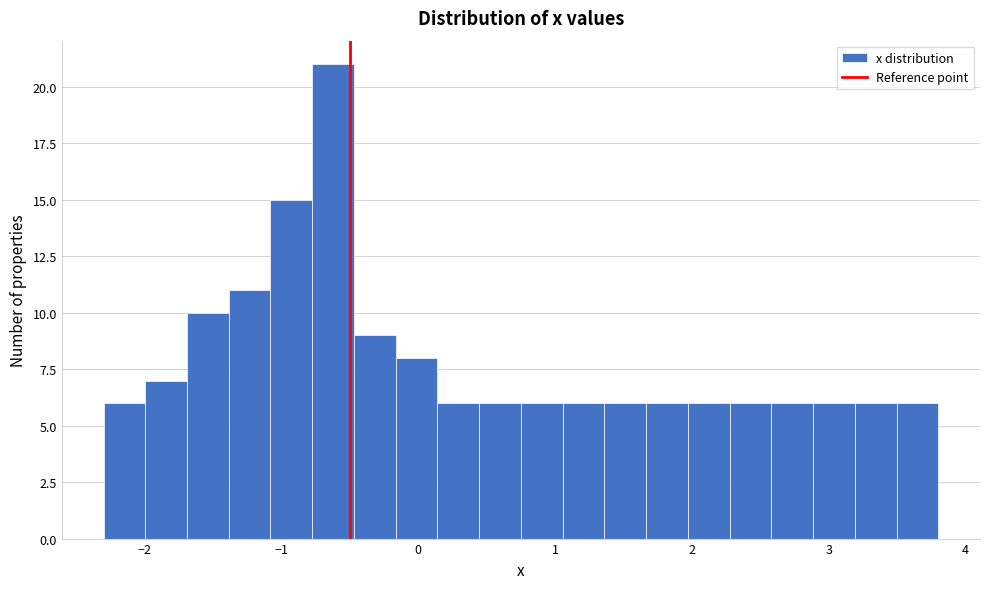

Around what value on the x-axis is the tallest bar? Give the approximate position of its centre, as read against the axis.

-0.6